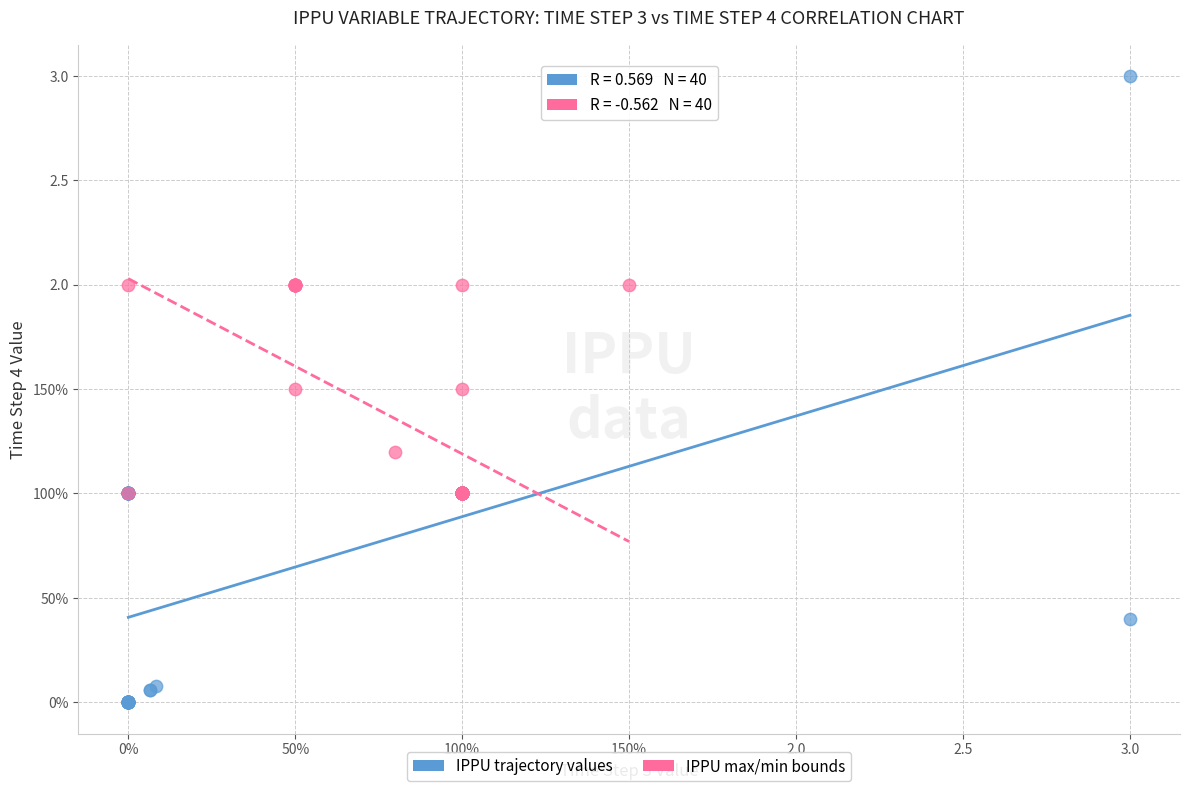

What are all the series names shown in the legend?

IPPU trajectory values, IPPU max/min bounds